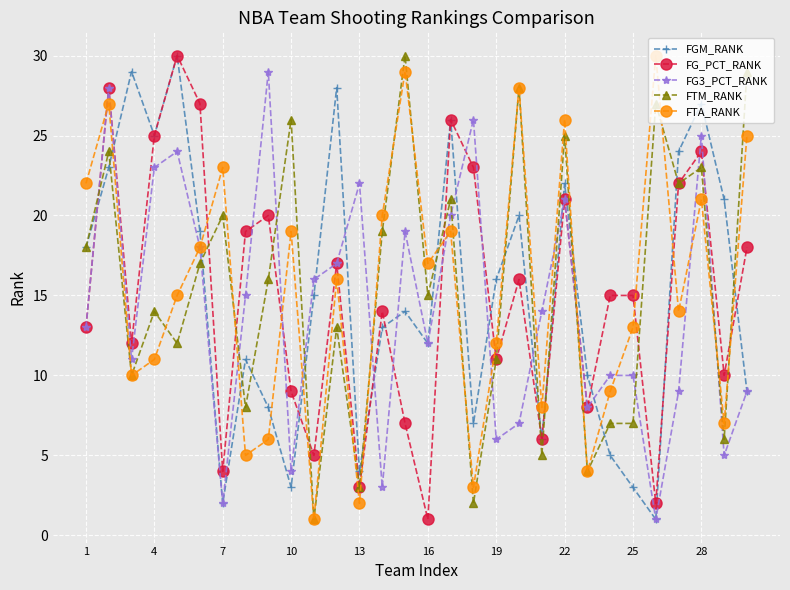

What is the highest value of the FG_PCT_RANK series?

30